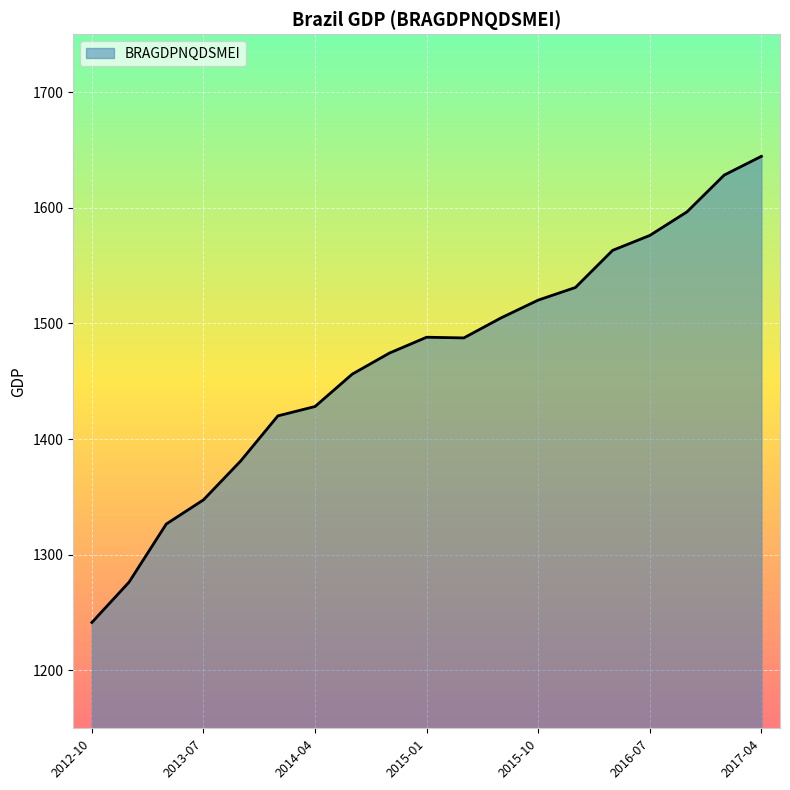

What is the greatest value displayed?

1644.5